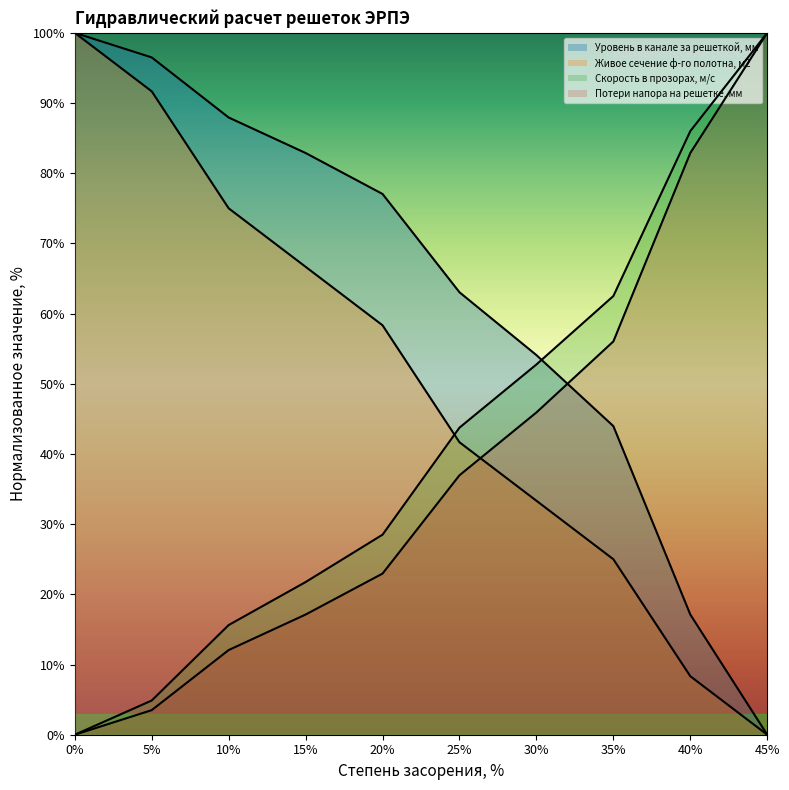

Does the chart have visible grid lines?

No